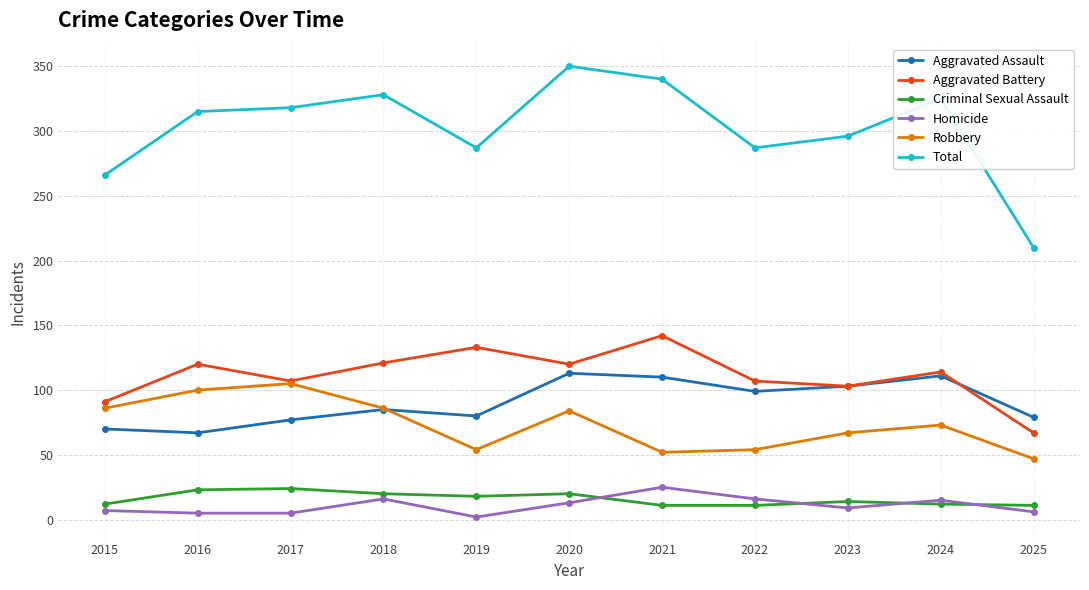

Which series has the largest range (max minus min)?

Total